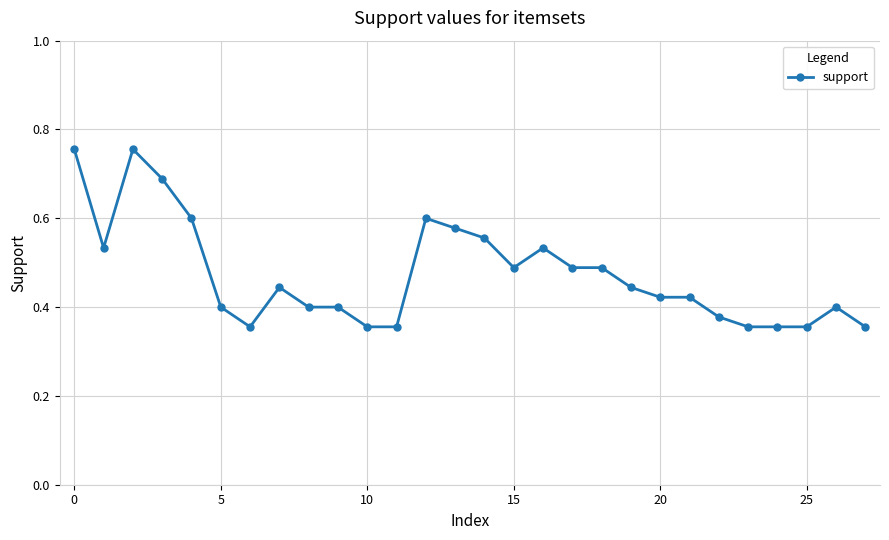

What is the sum of all values?

13.3